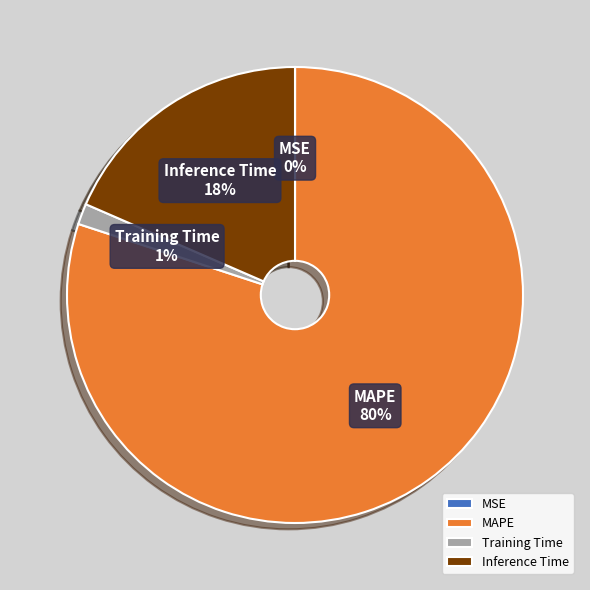

Does Inference Time represent more than half of the total?

No